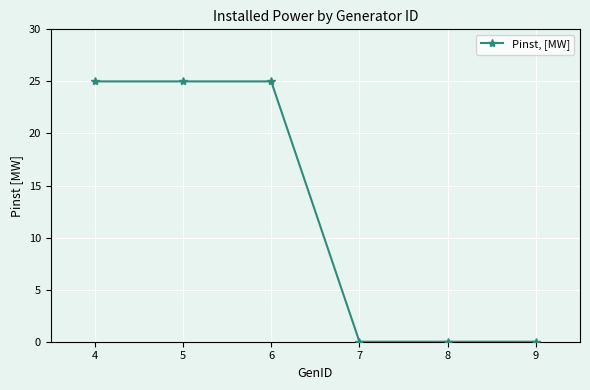

What is the value of the 3rd point from the left?

25